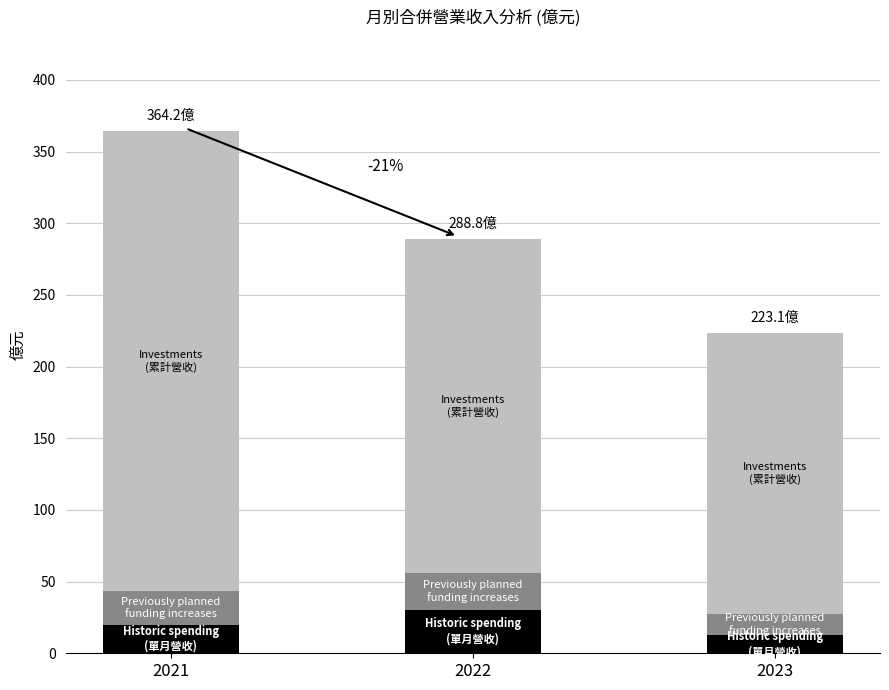

What is the total value across all series at 2022?

288.8